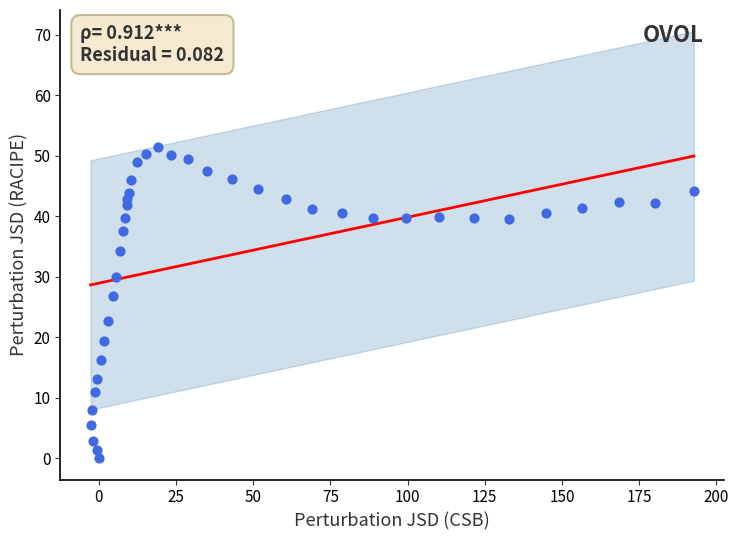

What is the range of Y values (max minus min)?

51.4